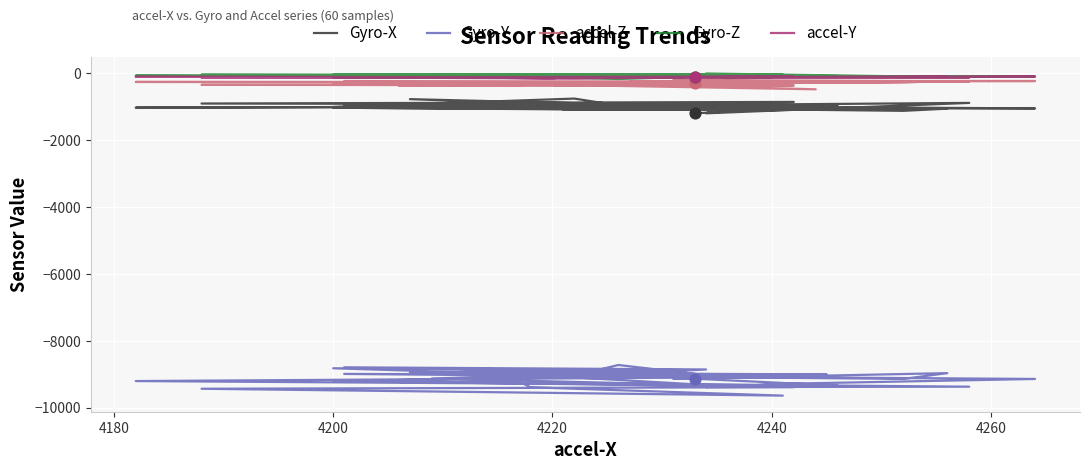

Which series has the widest spread of Y values?

Gyro-Y